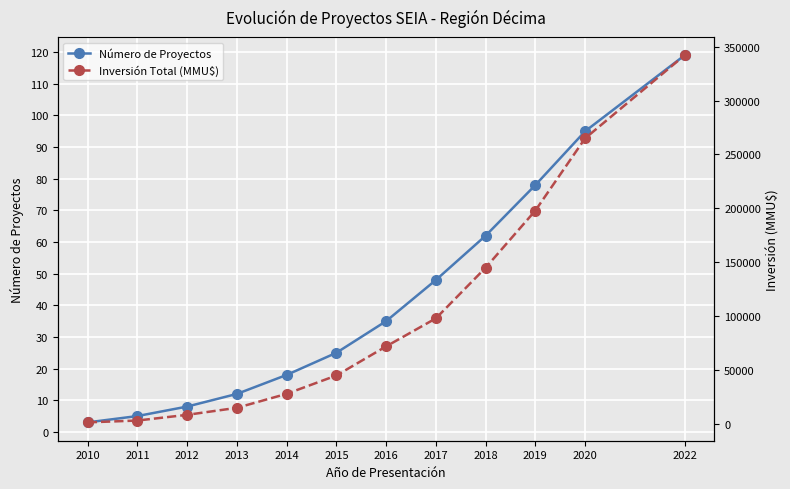

Rank the categories by Inversión Total (MMU$) value from lowest to highest.

2010, 2011, 2012, 2013, 2014, 2015, 2016, 2017, 2018, 2019, 2020, 2022